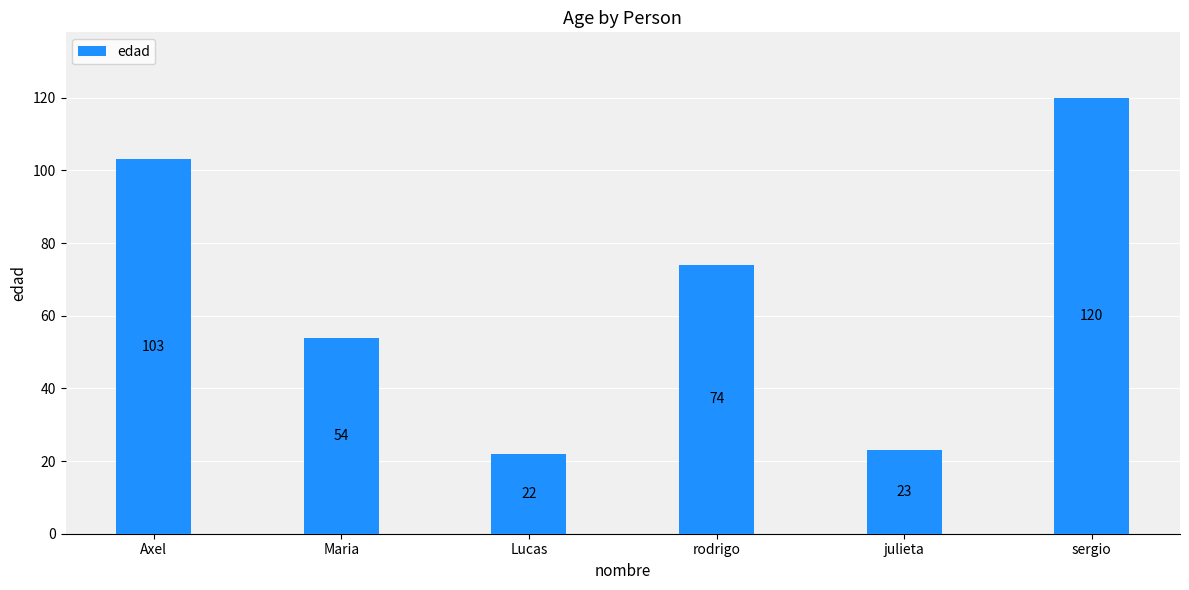

What is the average value?

66